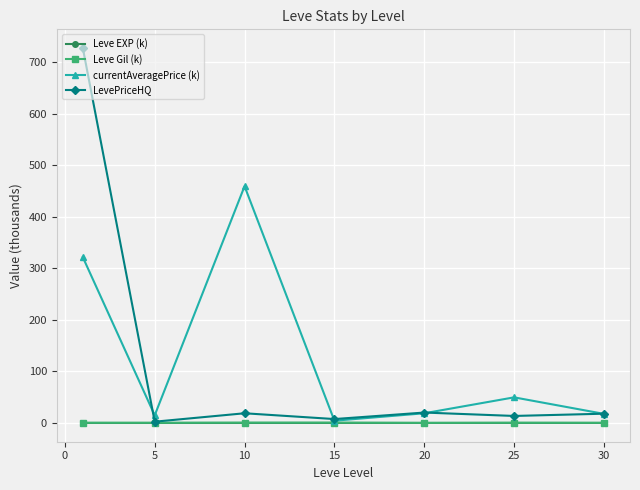

What is the maximum value shown in the chart?

726.8